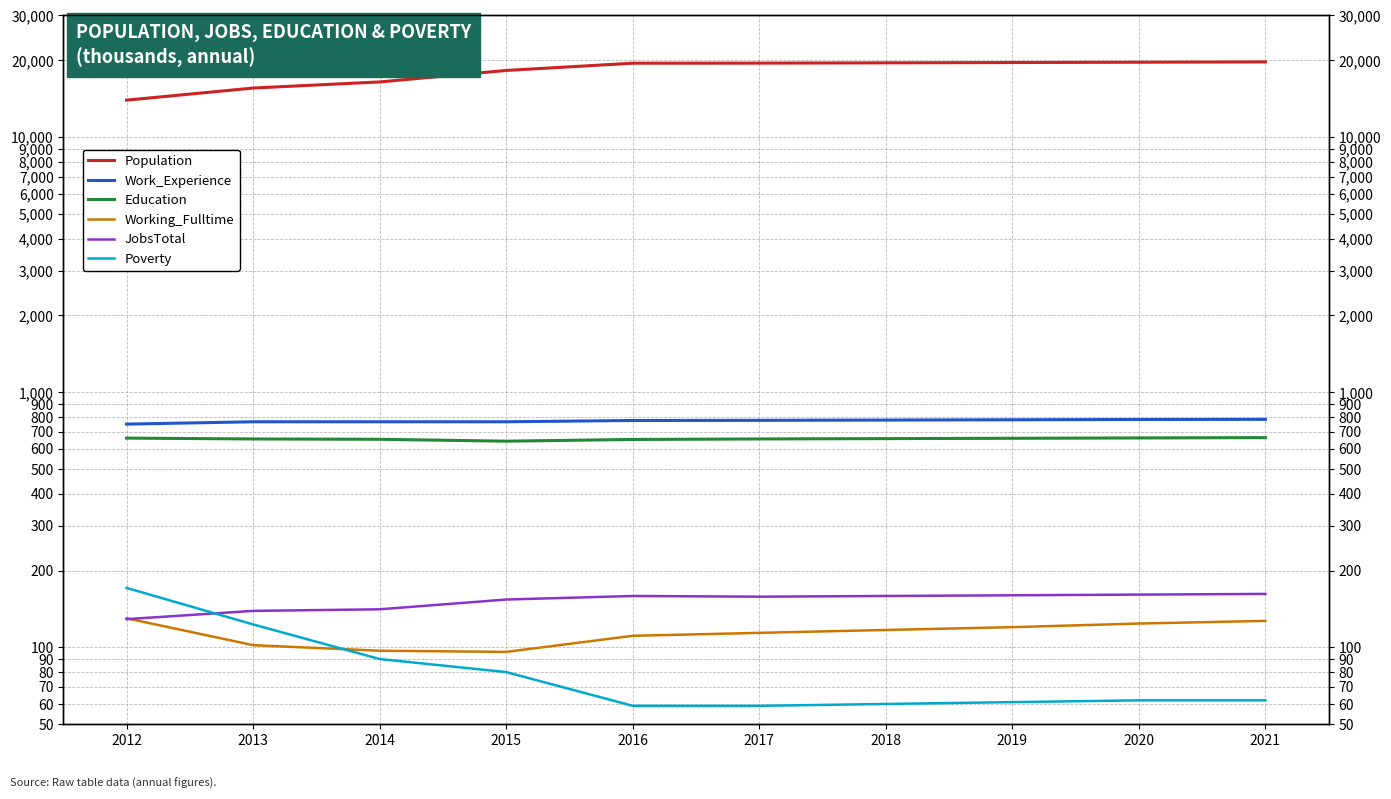

True or false: Population has more than 1 points higher than both neighbors.

False